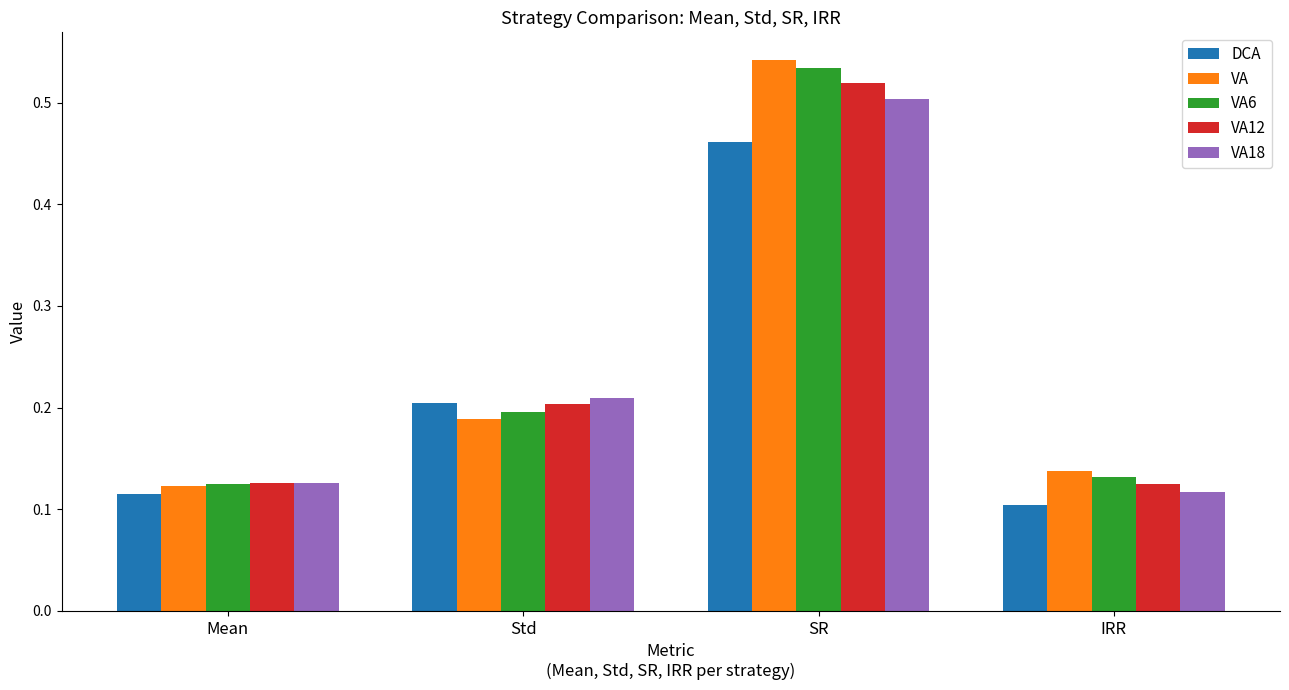

True or false: VA18 has a value of 0.2 at Mean.

False